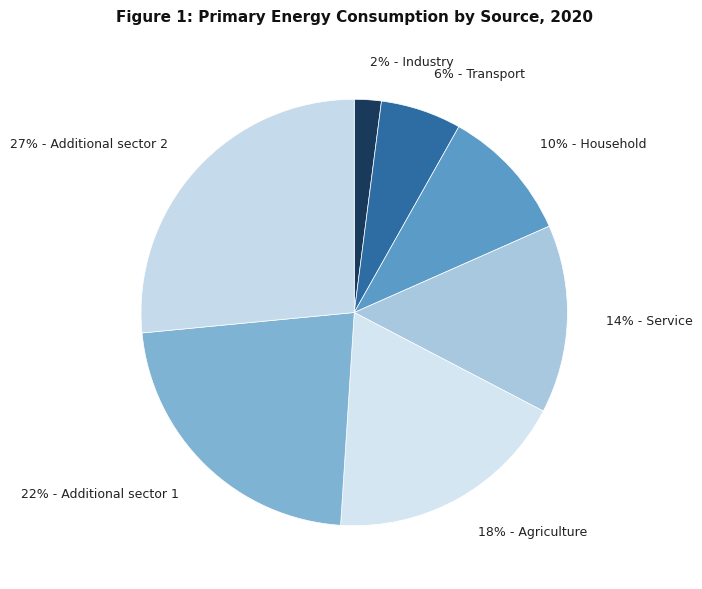

How many slices are in this pie chart?

7